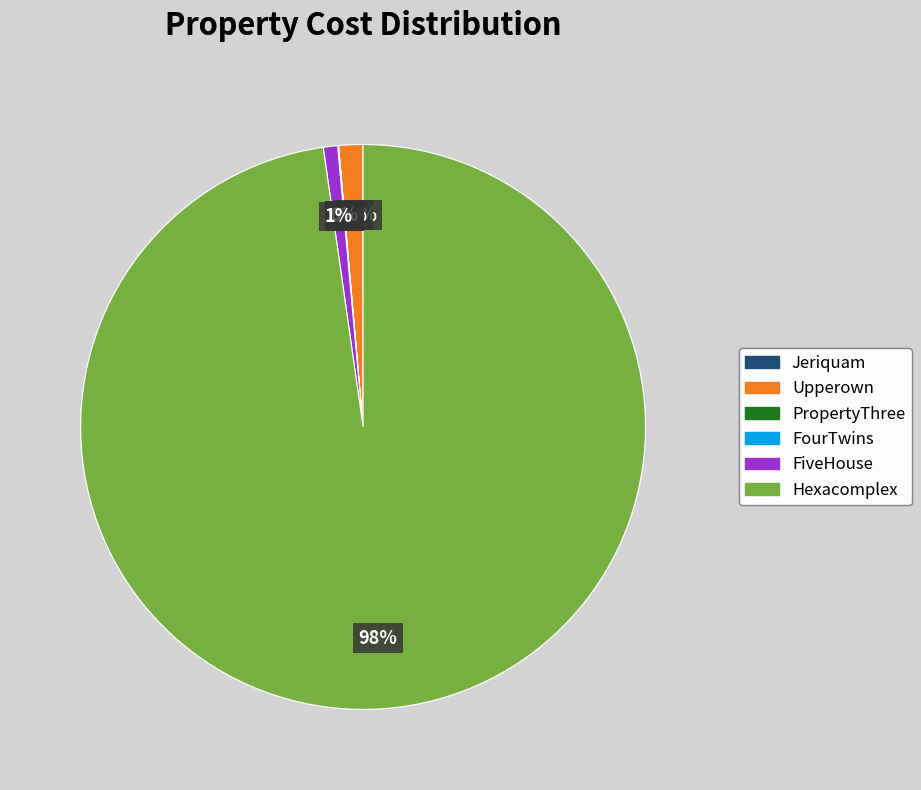

Is it true that Hexacomplex is 98% of the pie?

True